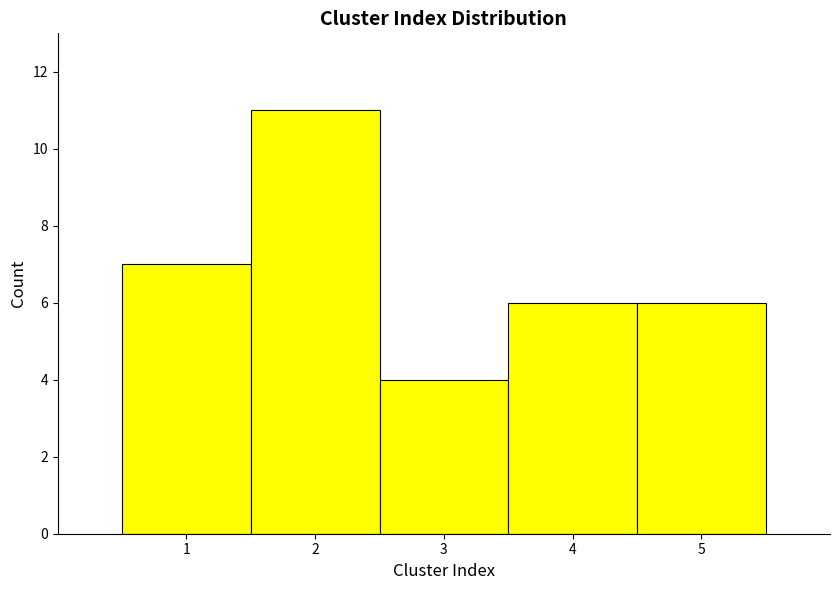

What is the height of the bar covering 1.5 to 2.5 on the x-axis? The values are not printed on the chart, so give them approximately, as read against the axis.

11